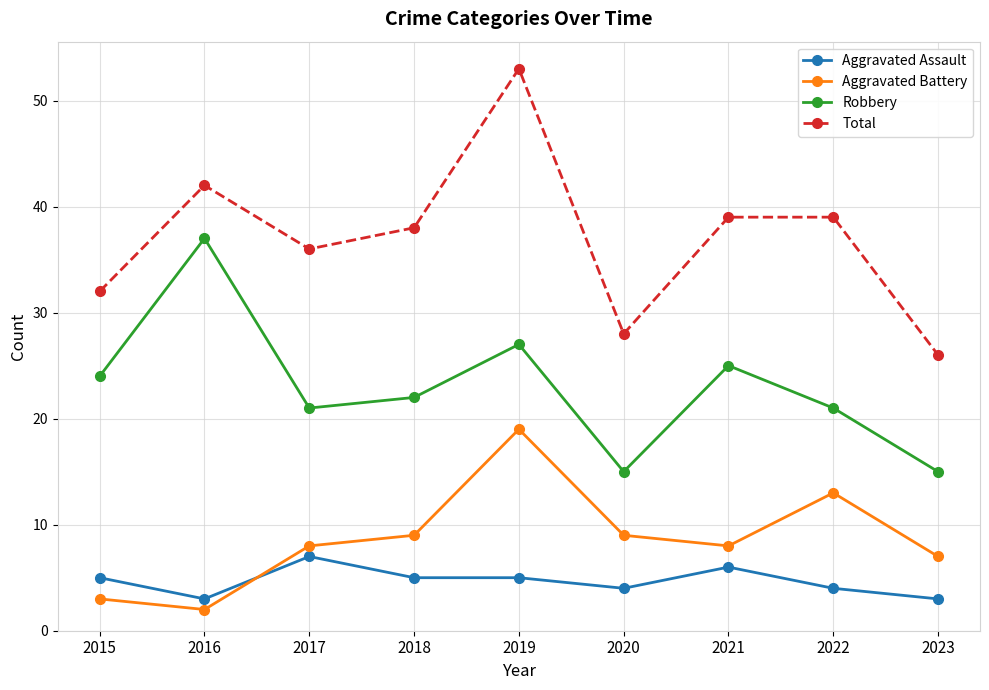

Is it true that Aggravated Assault equals 3 at 2021?

False